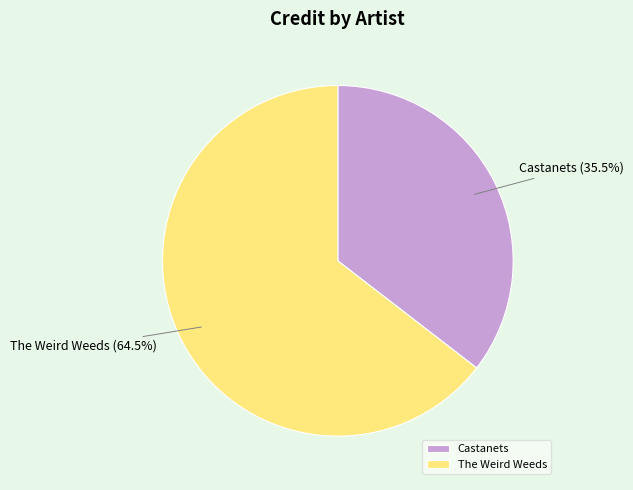

Do Castanets and The Weird Weeds together represent more than half of the pie?

Yes